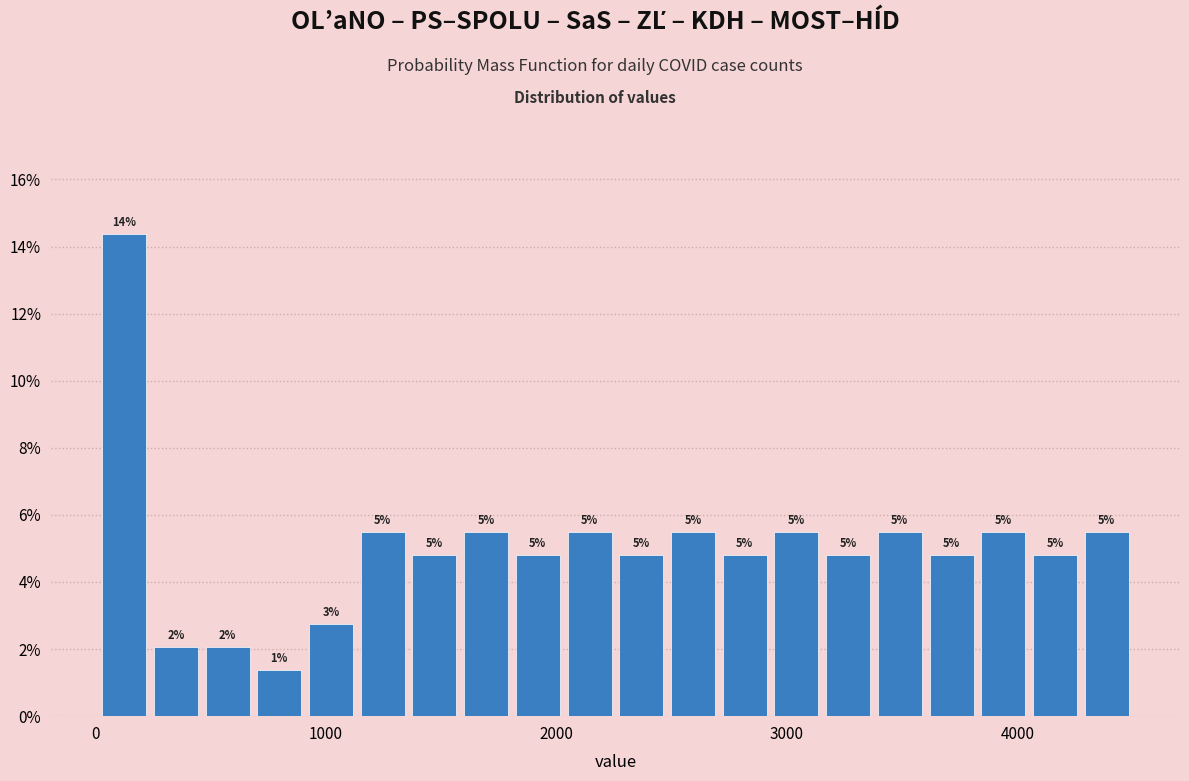

Around what value on the x-axis is the tallest bar? Give the approximate position of its centre, as read against the axis.

100